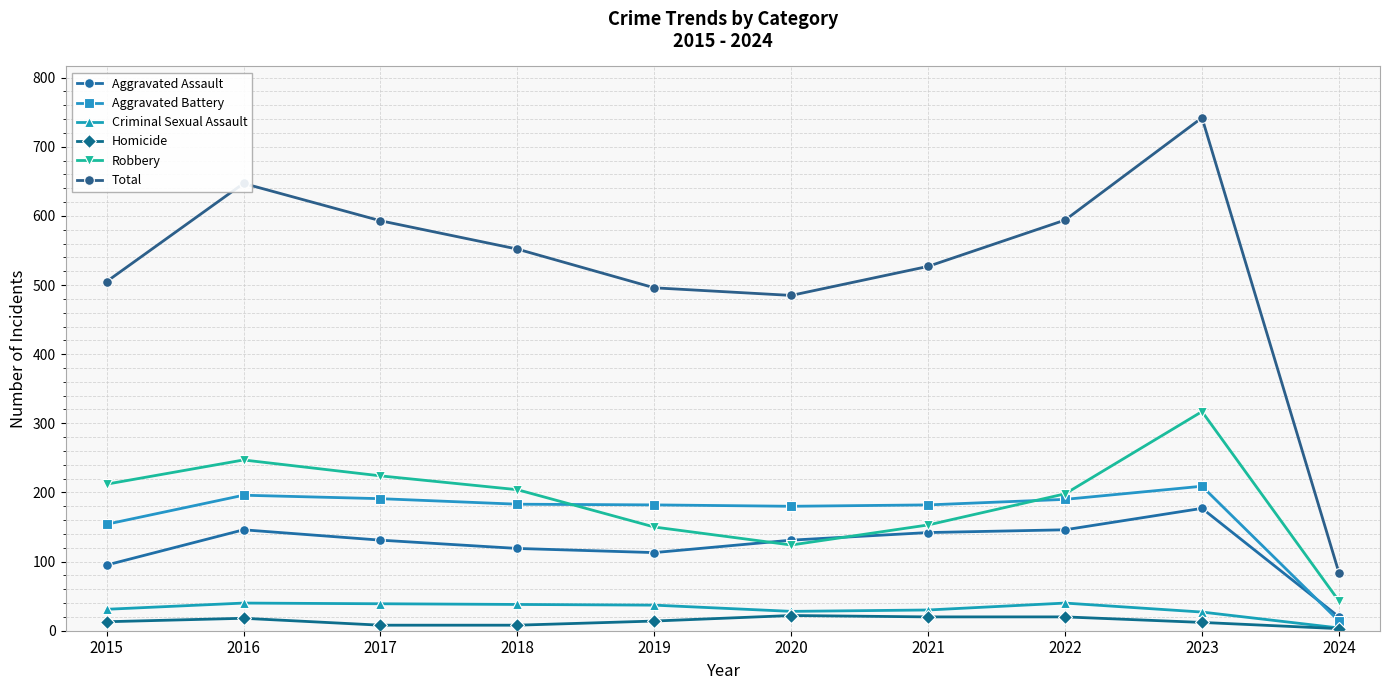

Count the number of data series in this chart.

6